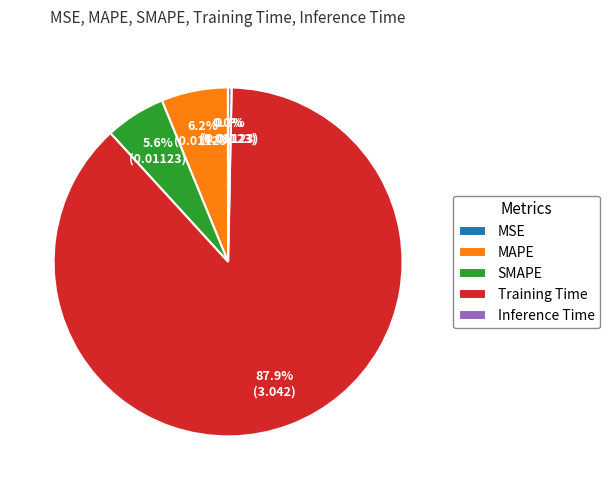

To the nearest percent, what is the difference between the MAPE and Inference Time slice percentages?

6%